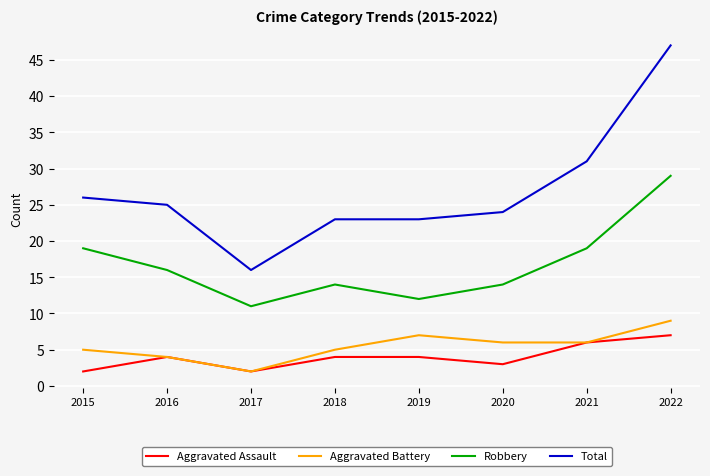

What is the minimum value shown in the chart?

2